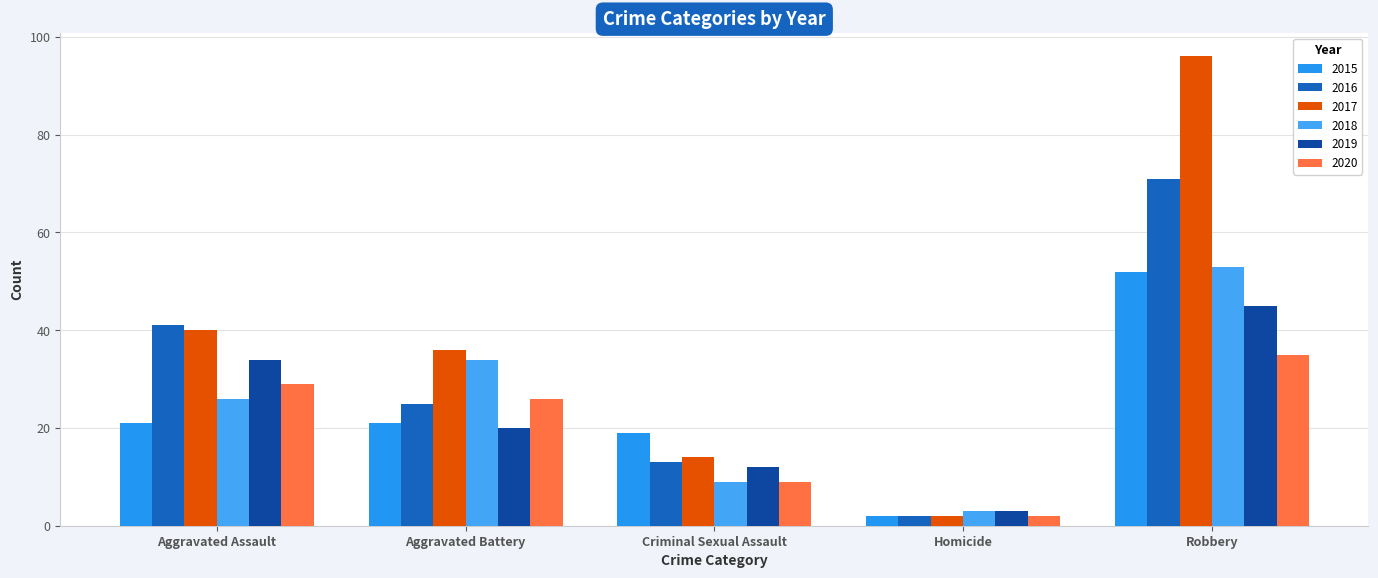

Reading left to right, extract all data points from this chart.

2015: Aggravated Assault=21	Aggravated Battery=21	Criminal Sexual Assault=19	Homicide=2	Robbery=52
2016: Aggravated Assault=41	Aggravated Battery=25	Criminal Sexual Assault=13	Homicide=2	Robbery=71
2017: Aggravated Assault=40	Aggravated Battery=36	Criminal Sexual Assault=14	Homicide=2	Robbery=96
2018: Aggravated Assault=26	Aggravated Battery=34	Criminal Sexual Assault=9	Homicide=3	Robbery=53
2019: Aggravated Assault=34	Aggravated Battery=20	Criminal Sexual Assault=12	Homicide=3	Robbery=45
2020: Aggravated Assault=29	Aggravated Battery=26	Criminal Sexual Assault=9	Homicide=2	Robbery=35